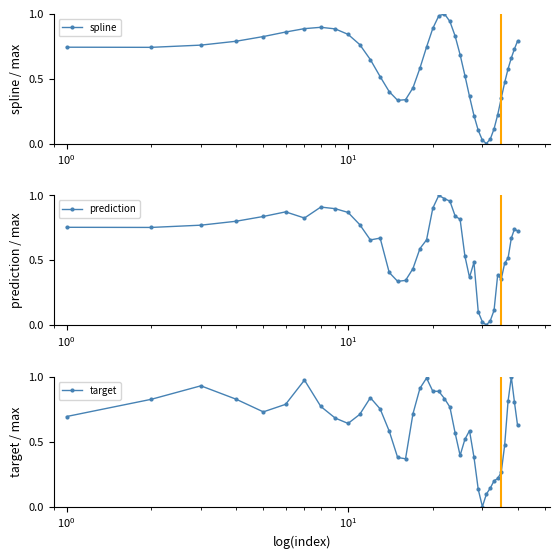

True or false: spline has more than 1 interior local peaks.

True